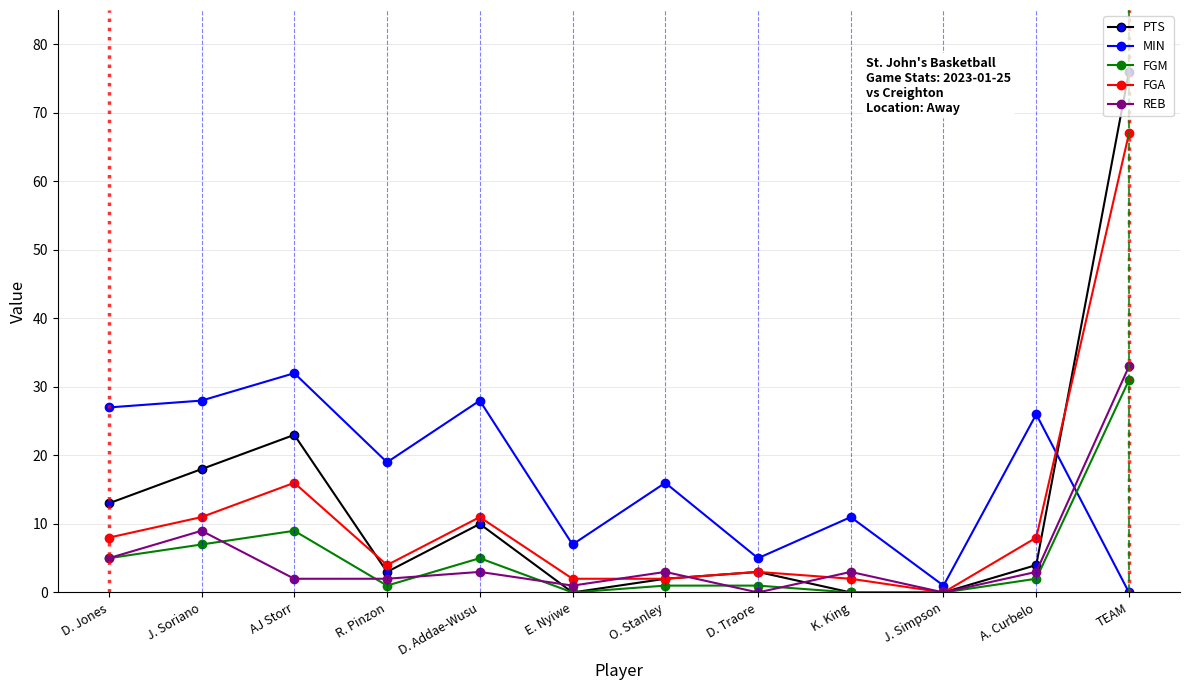

True or false: FGM has more than 0 interior local peaks.

True